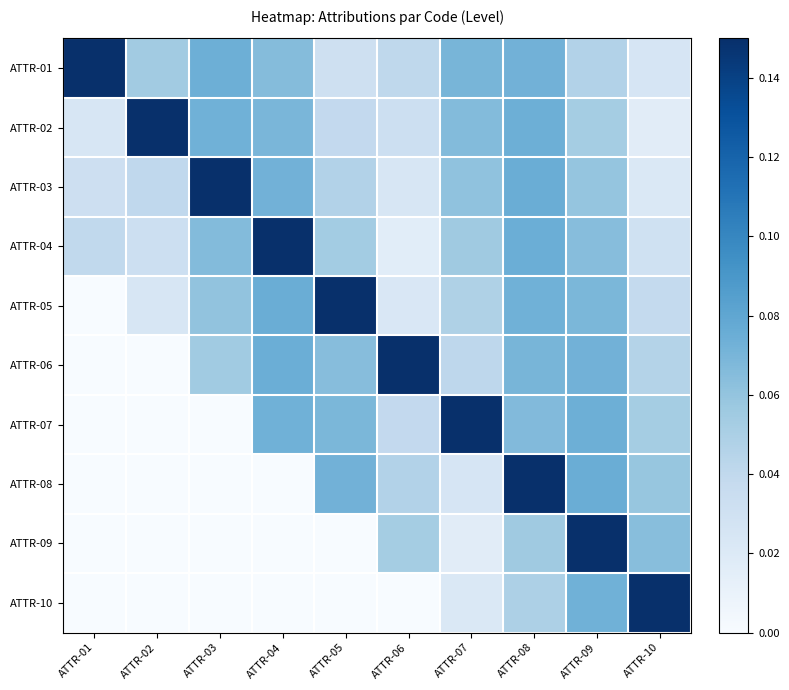

Rank the series by their maximum value, from highest to lowest.

ATTR-01, ATTR-02, ATTR-03, ATTR-04, ATTR-05, ATTR-06, ATTR-07, ATTR-08, ATTR-09, ATTR-10